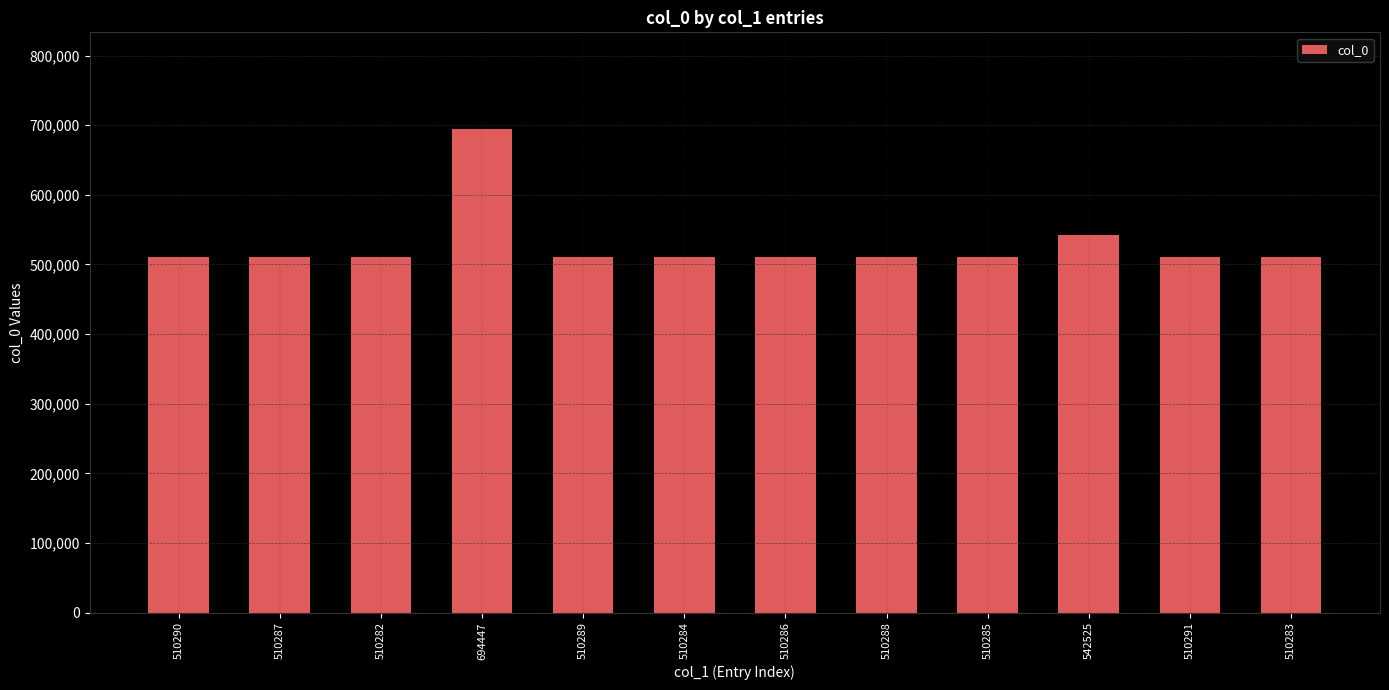

Approximately how many times larger is the value at 694447 compared to 510285?

1.4